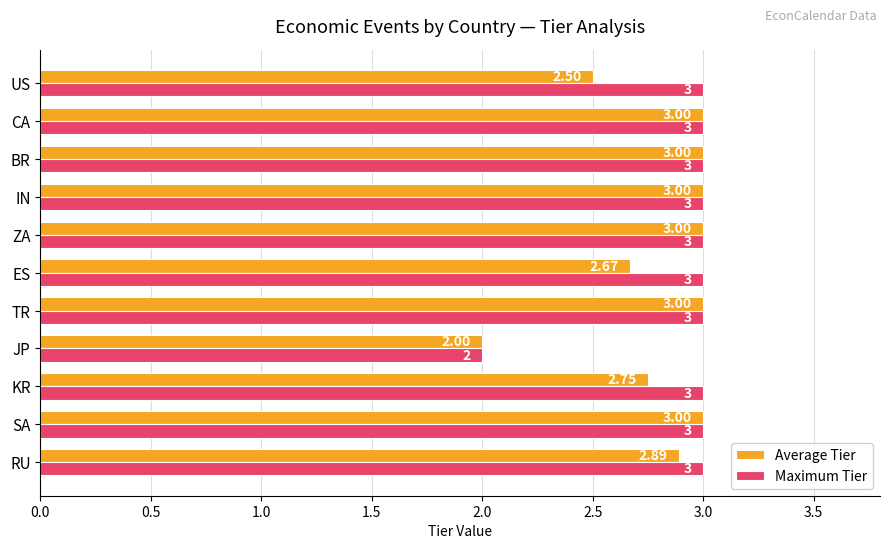

Which label corresponds to the smallest value in the chart?

JP